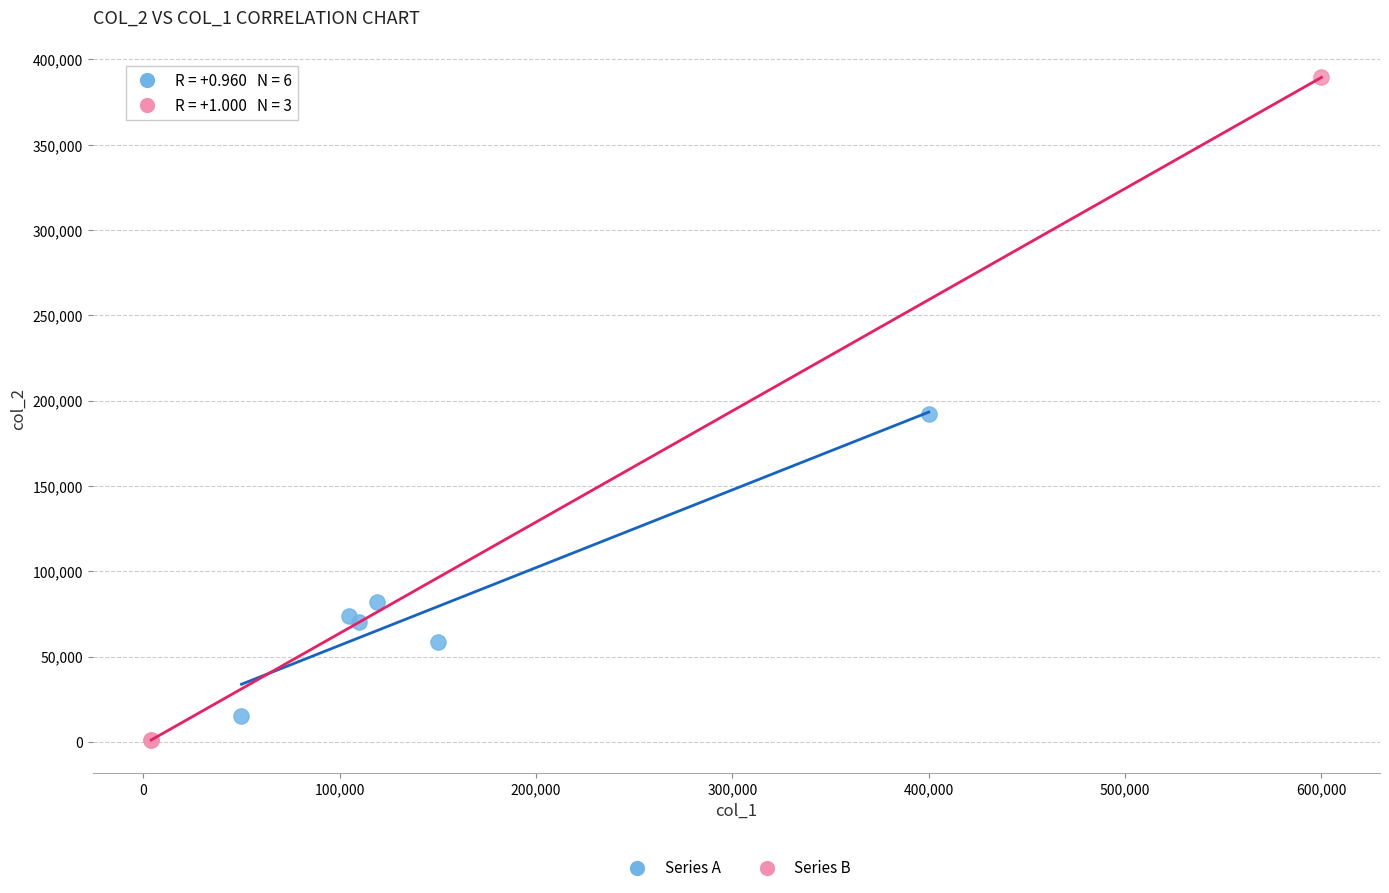

Which series contains the highest Y value?

Series B